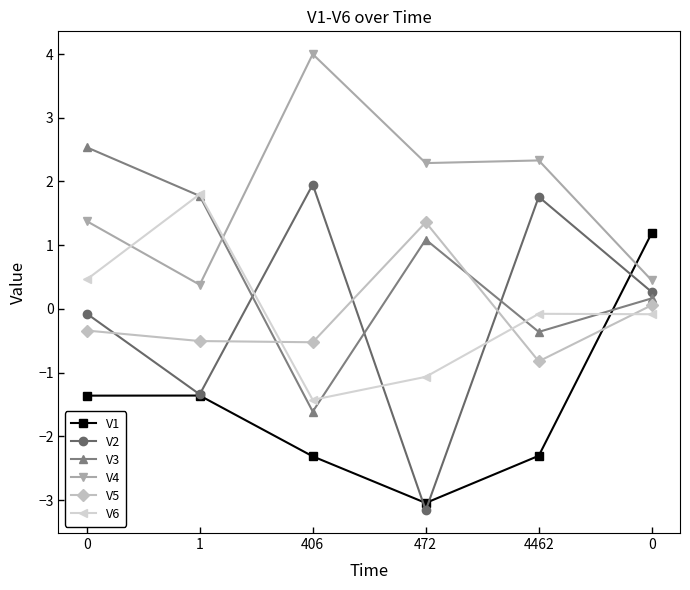

Is the value of V3 at 0 greater than the value of V6 at 472?

Yes